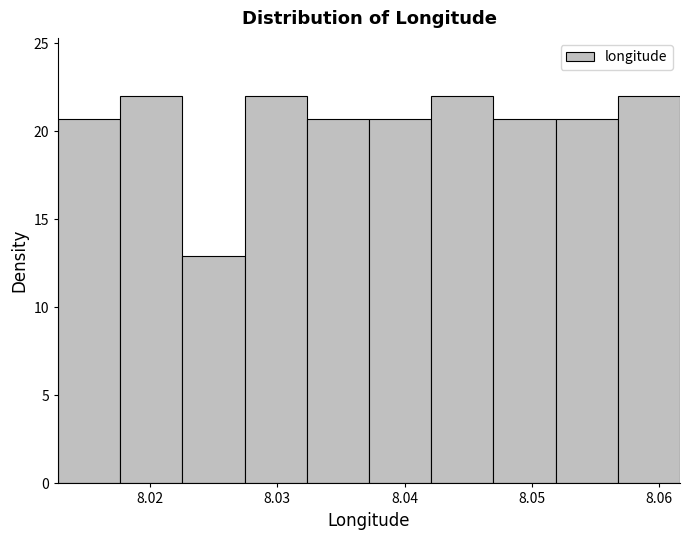

Reading left to right, list every bar in this chart as the range it spans on the x-axis followed by its height. Neither the bar edges nor the heights are printed on the chart, so give them approximately, as read against the axes.

8.013 to 8.018: 20.5
8.018 to 8.023: 22.0
8.023 to 8.027: 13.0
8.027 to 8.032: 22.0
8.032 to 8.037: 20.5
8.037 to 8.042: 20.5
8.042 to 8.047: 22.0
8.047 to 8.052: 20.5
8.052 to 8.057: 20.5
8.057 to 8.062: 22.0